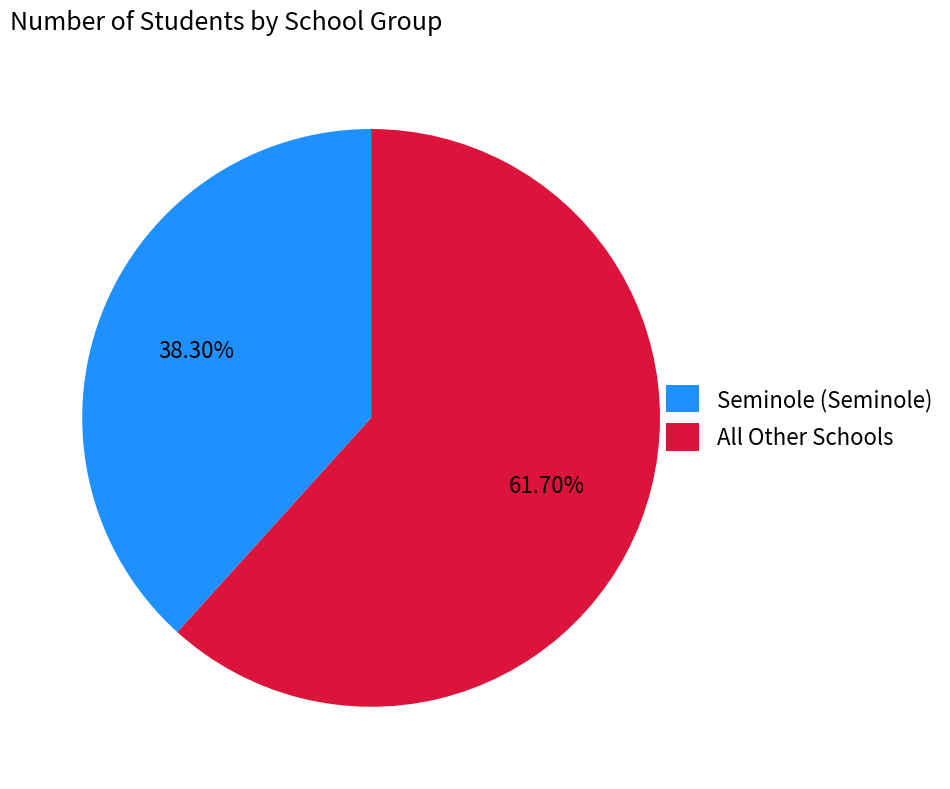

Between Seminole (Seminole) and All Other Schools, which is larger?

All Other Schools